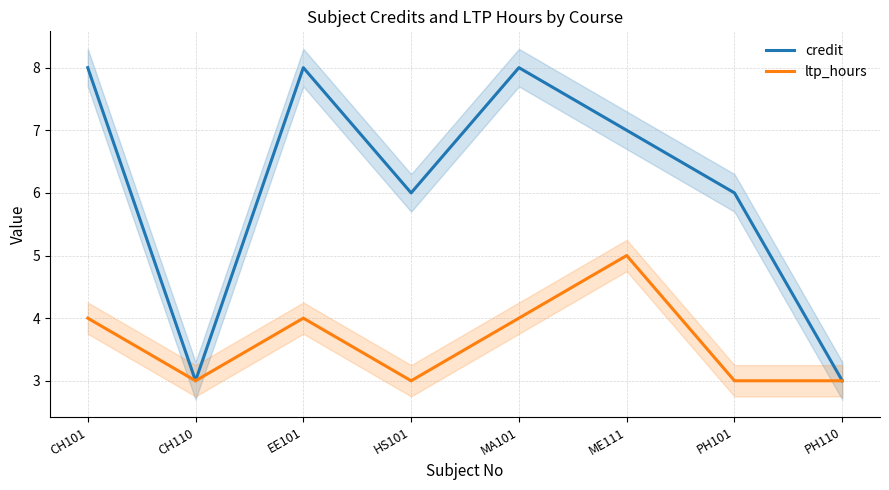

The value of credit at HS101 is 6. True or false?

True